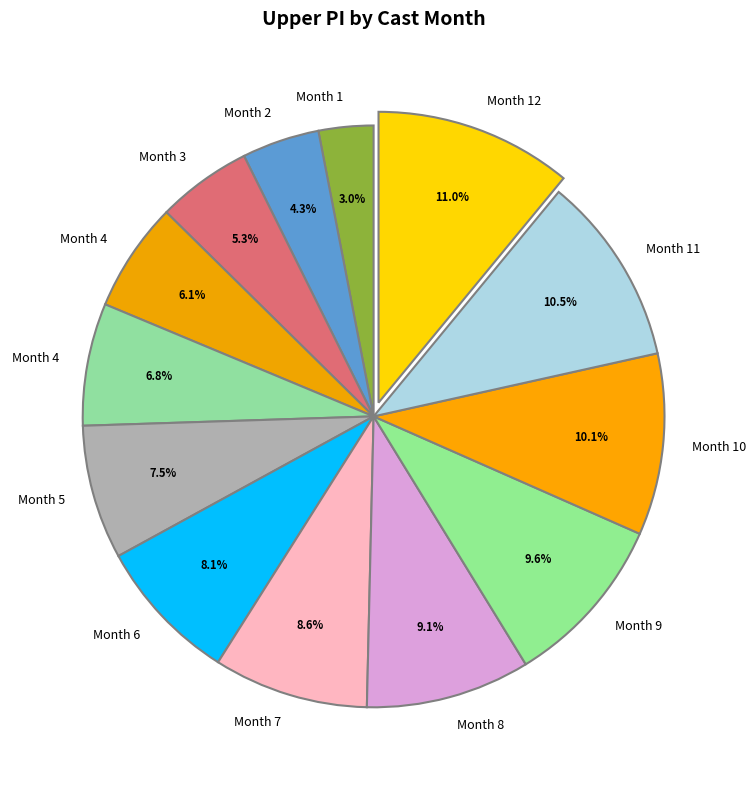

To the nearest percent, what is the difference between the largest and smallest slice percentages?

8%